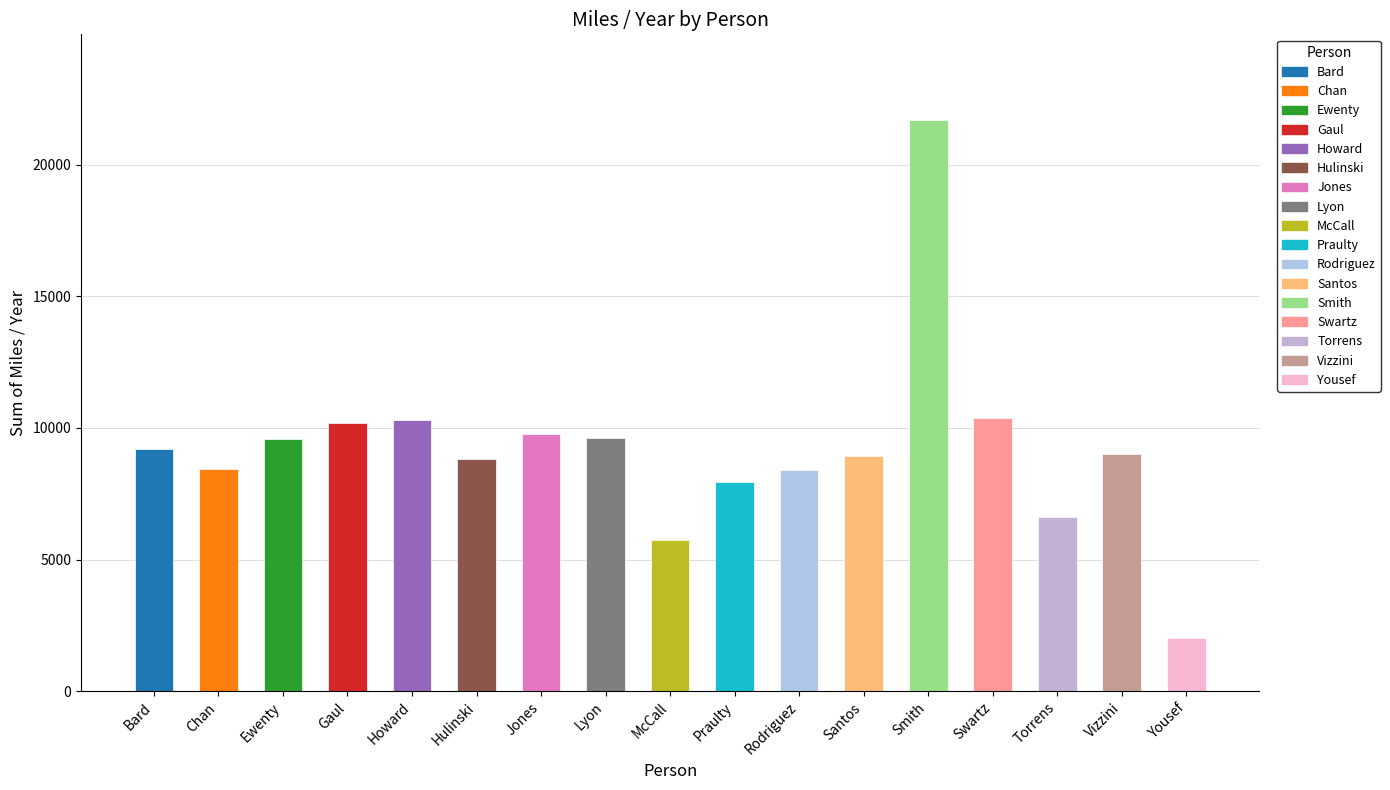

At which category does the chart reach its peak across all series?

Smith